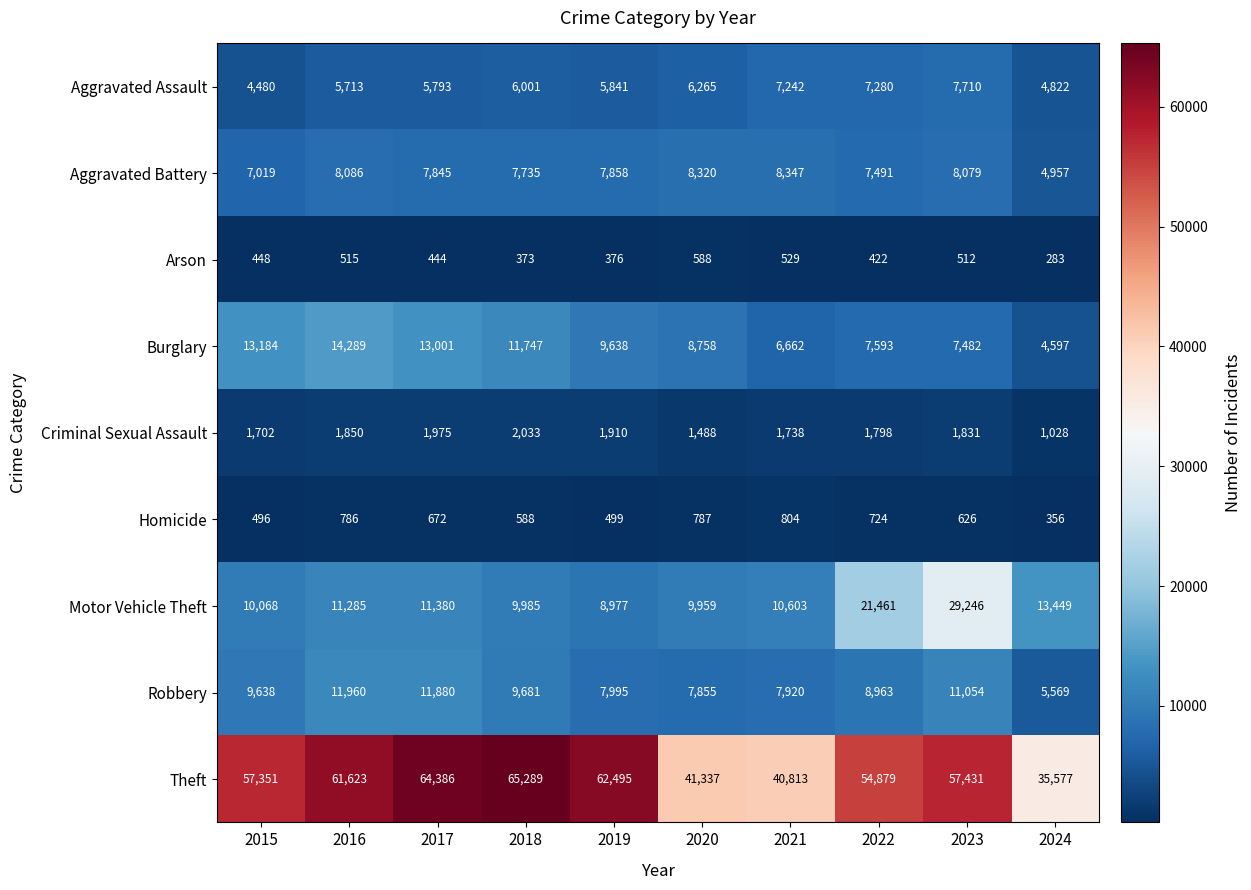

What is the average value of the Criminal Sexual Assault series?

1735